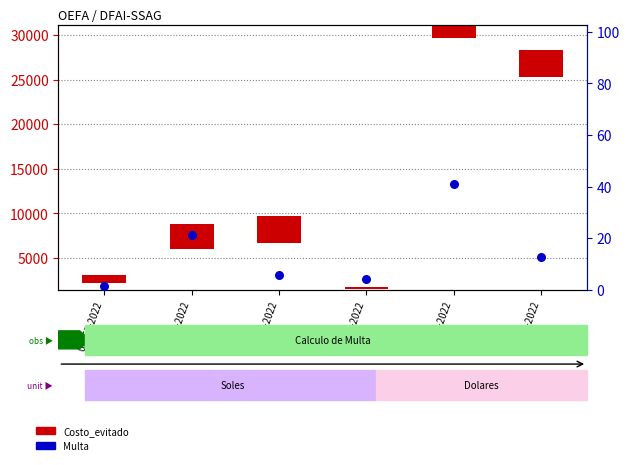

Which series has the largest total across all categories?

Costo_evitado